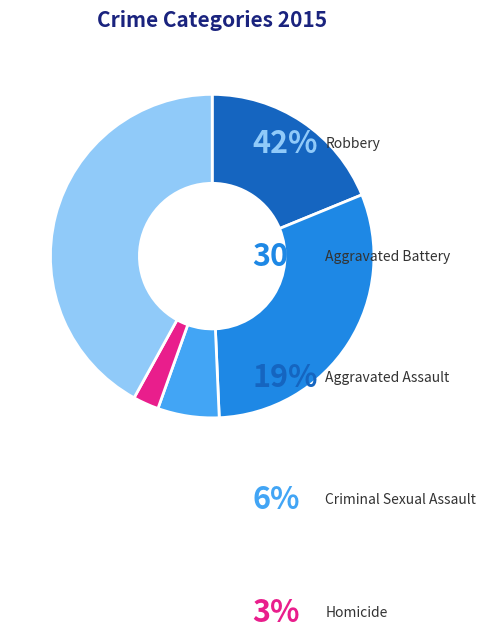

Which has a higher value, Homicide or Aggravated Battery?

Aggravated Battery